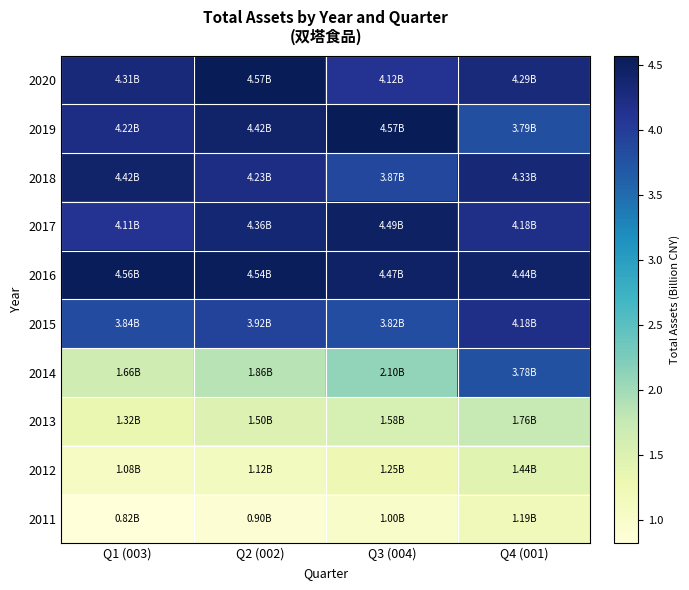

List the series in order of their peak value, lowest first.

2011, 2012, 2013, 2014, 2015, 2018, 2017, 2016, 2019, 2020